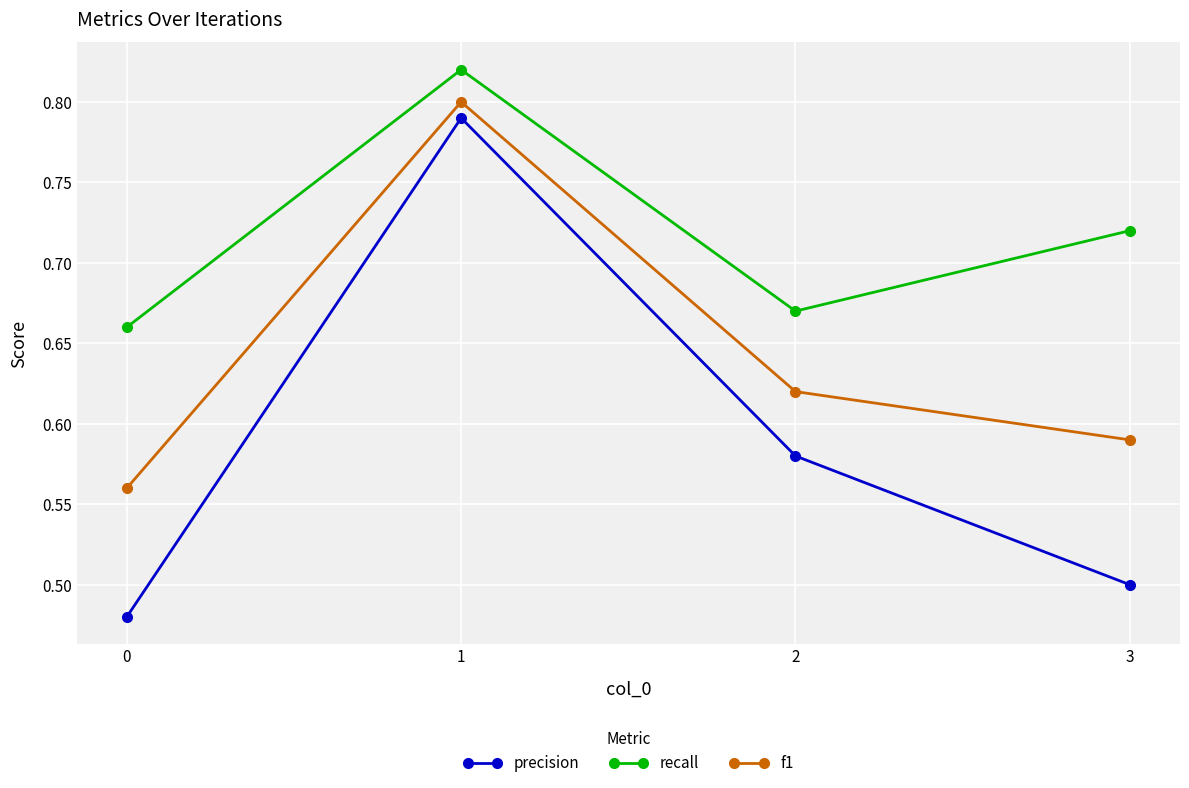

Which series has the widest spread of values?

precision